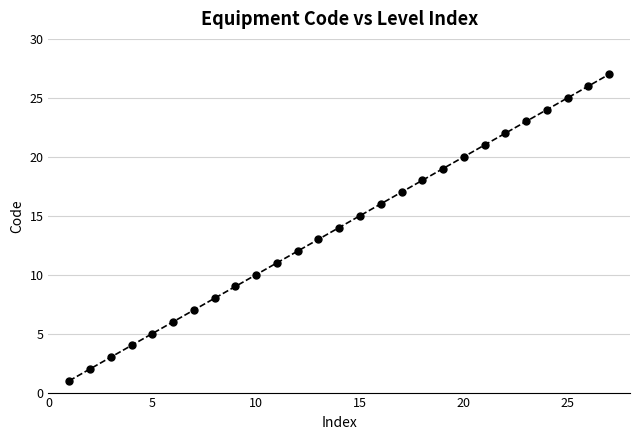

True or false: the data has more than 1 interior local peaks.

False